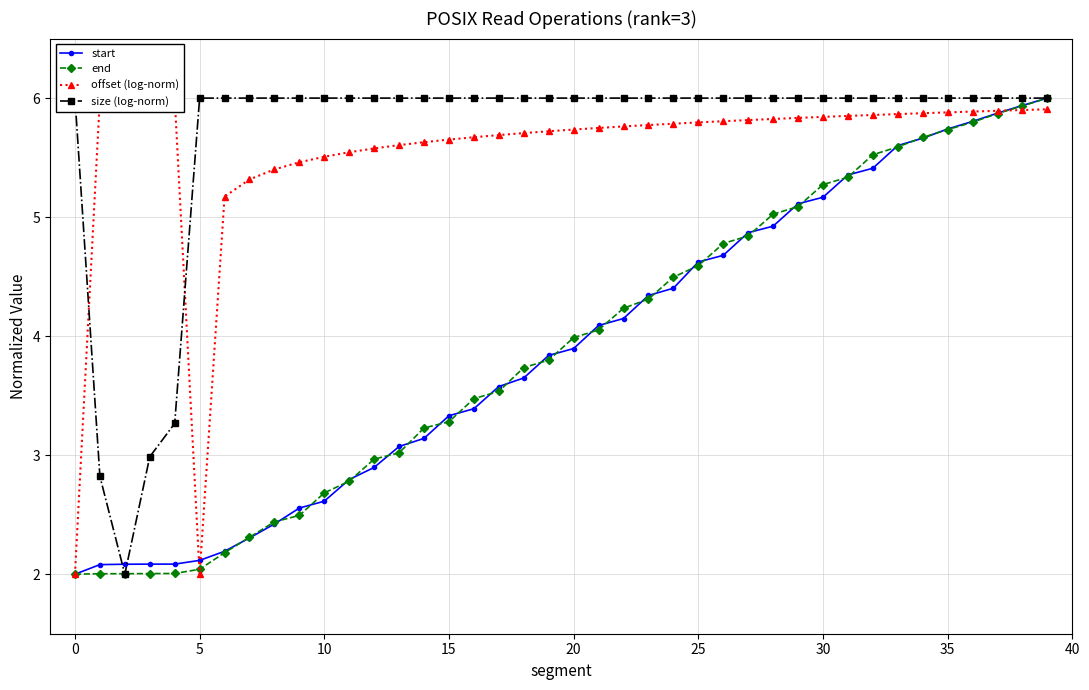

Between 24 and 22, which is larger?

24